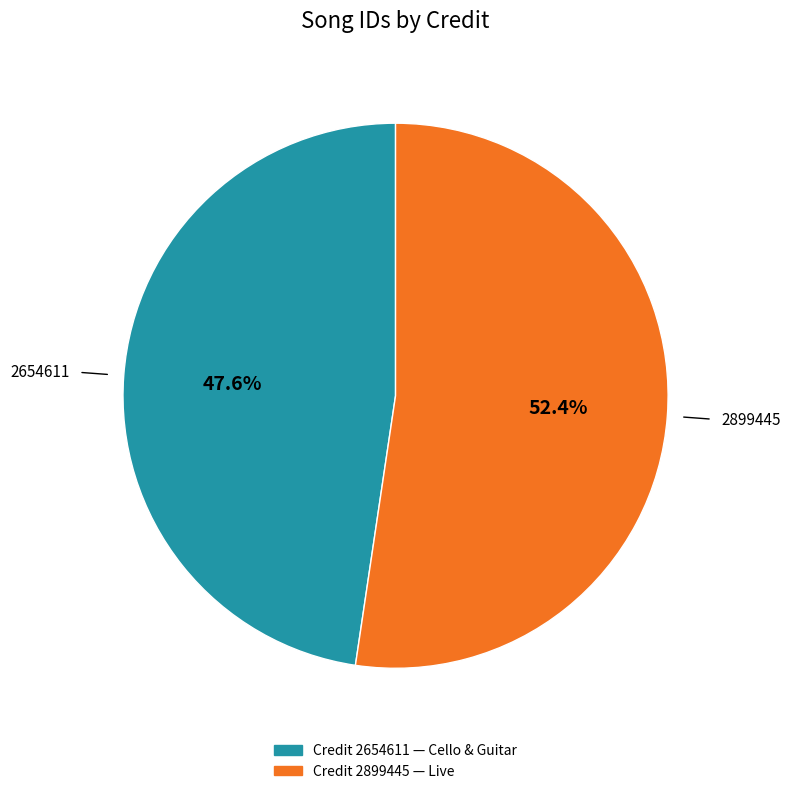

Is there any slice that represents more than half of the pie?

Yes